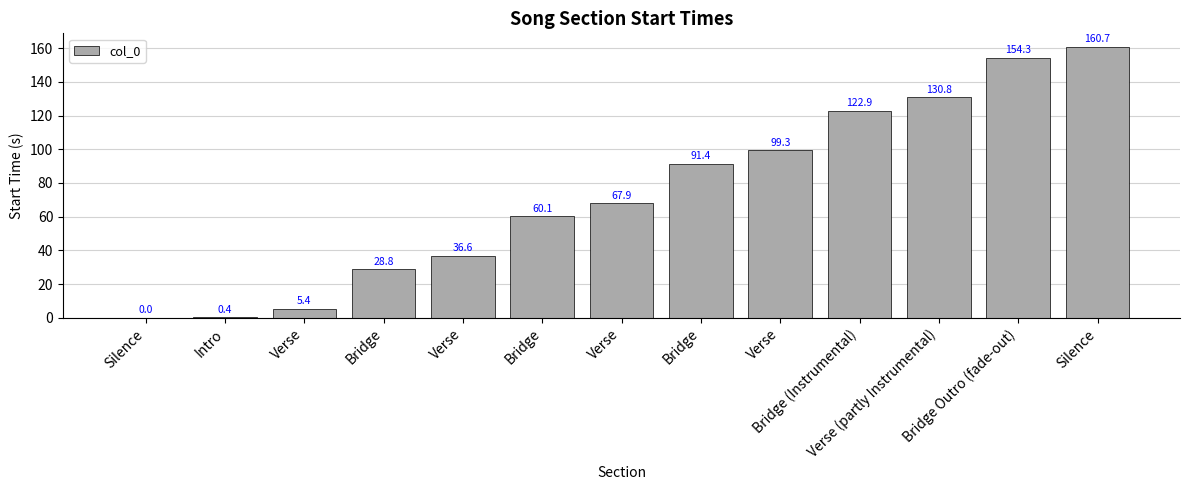

Count the number of values greater than 67.

7